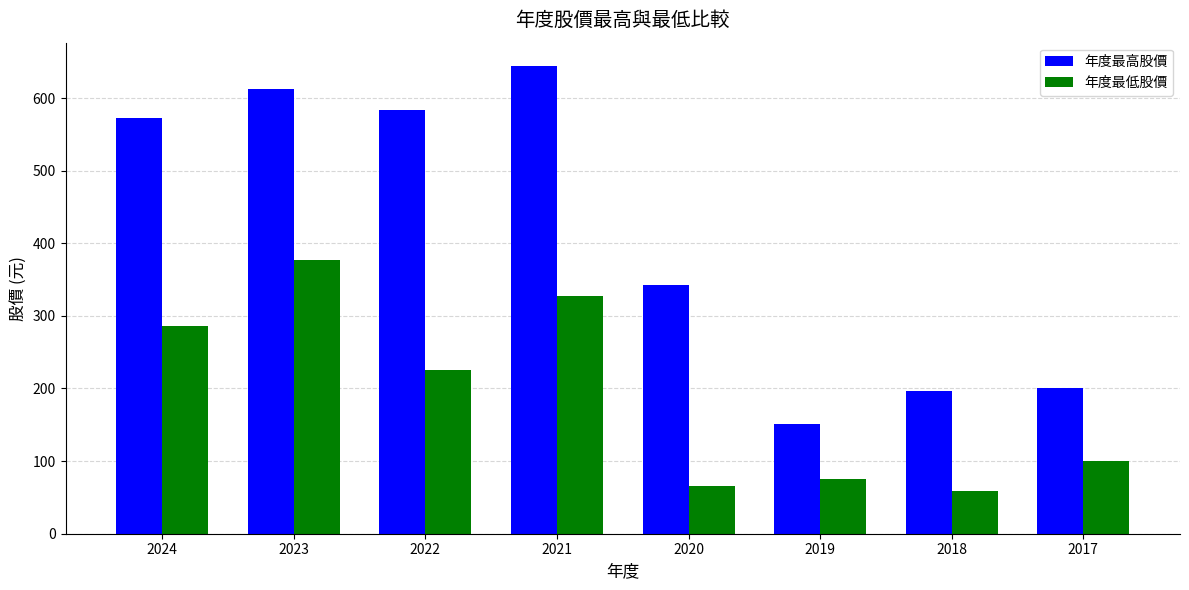

What is the lowest value of the 年度最低股價 series?

59.5